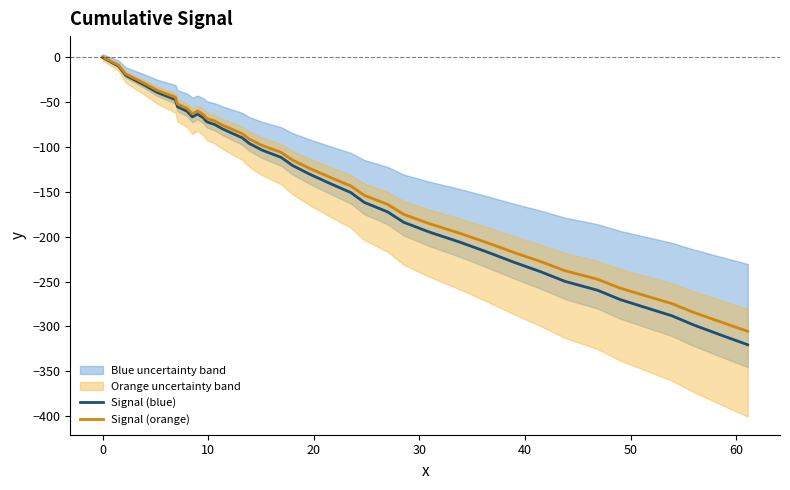

The Signal (blue) series shows -92.5 at 30. True or false?

False